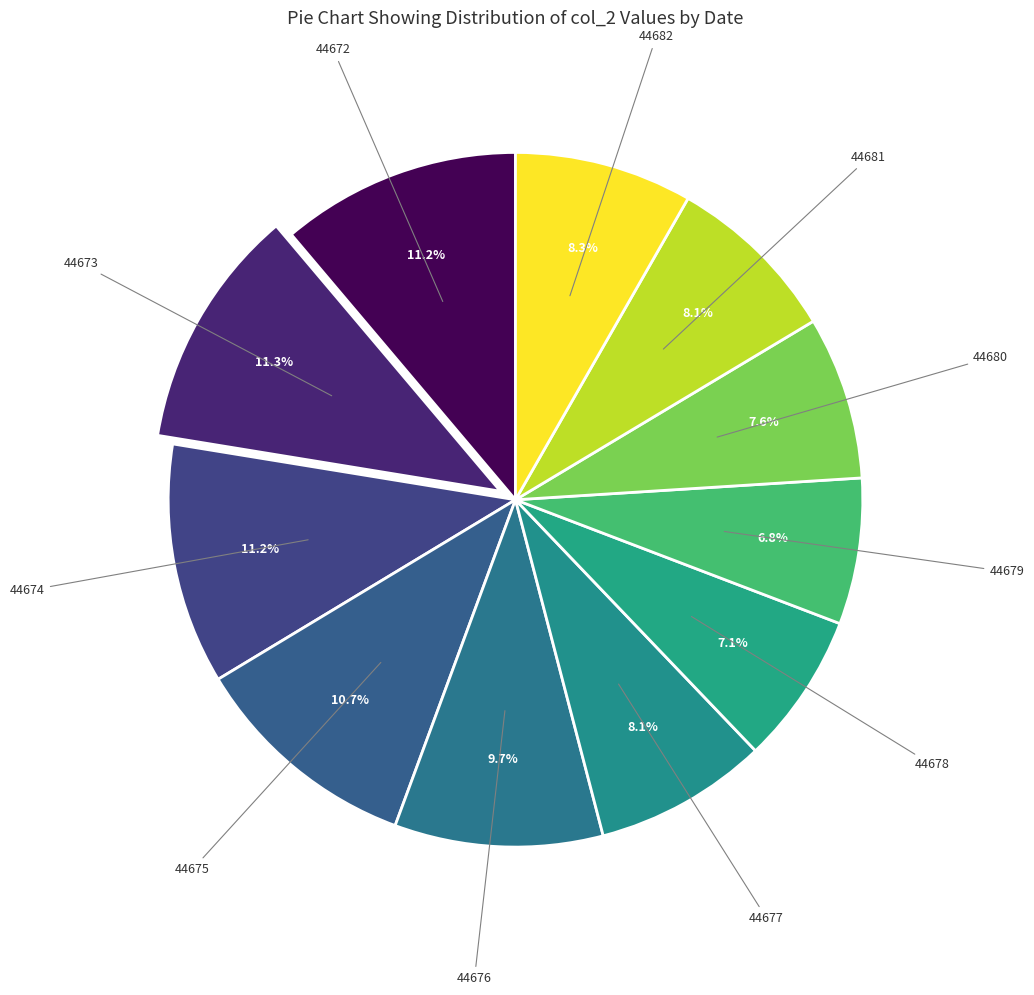

Which category has the smallest portion of the pie?

44679